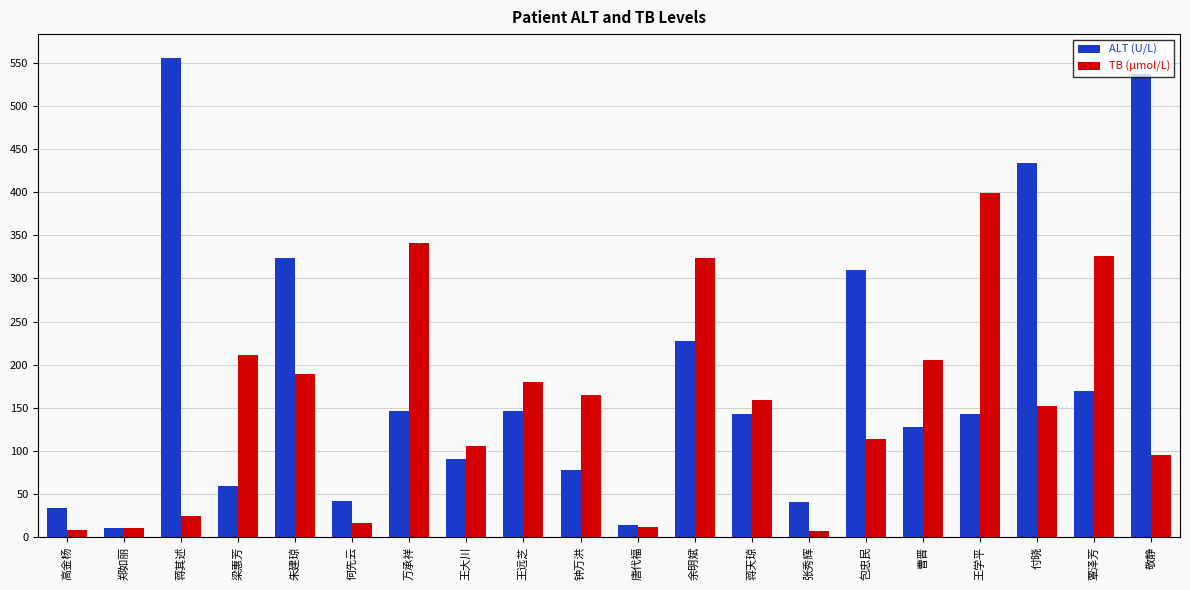

At which label does ALT (U/L) first exceed 143?

蒋其述